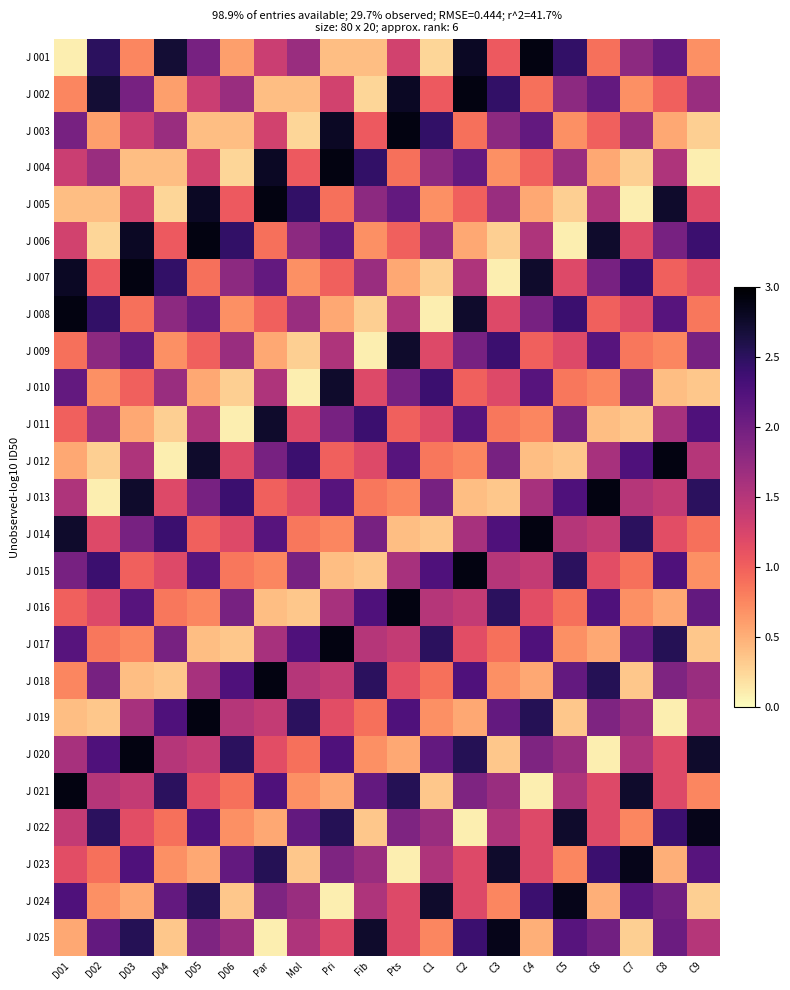

Which label corresponds to the largest value in the chart?

C4